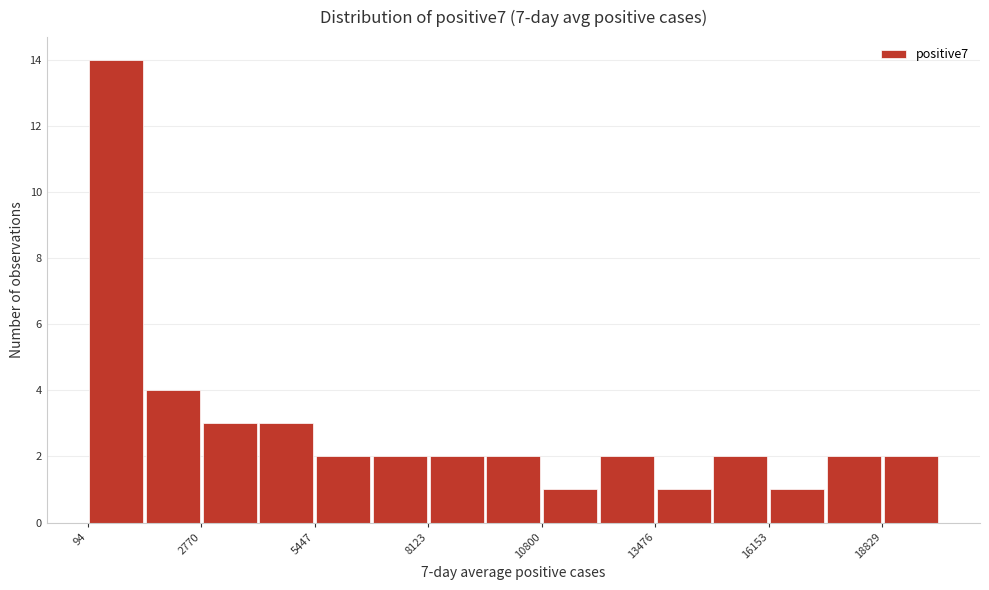

Read against the x-axis, roughly where is the centre of the tallest bar?

1000